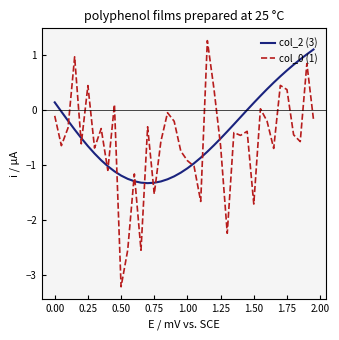

True or false: col_2 (3) and col_0 (1) cross at least once.

True